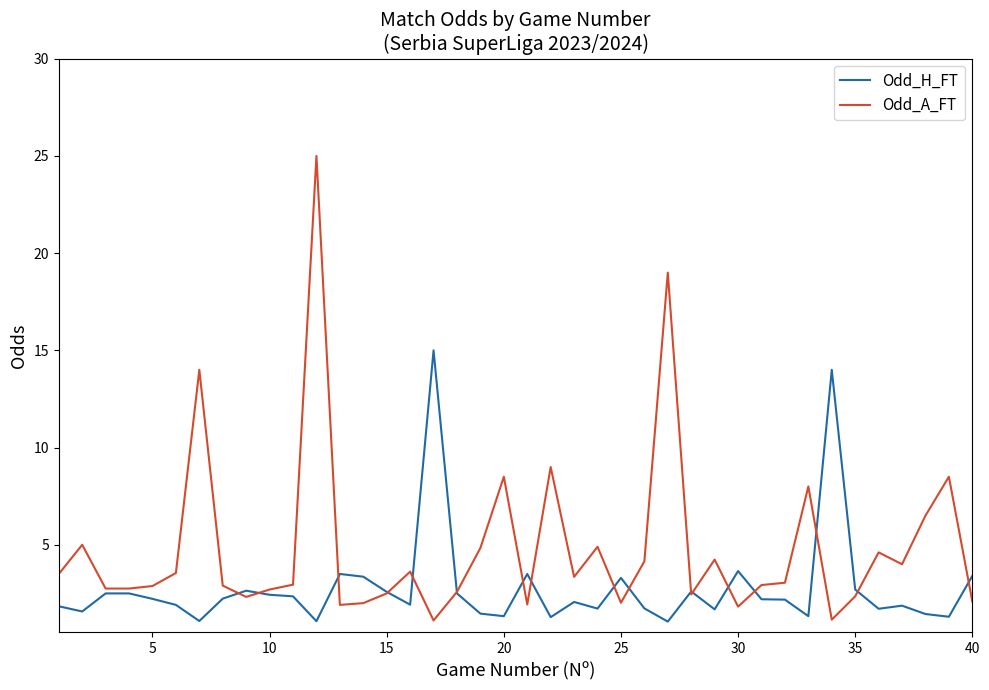

What is the greatest value displayed?

25.0